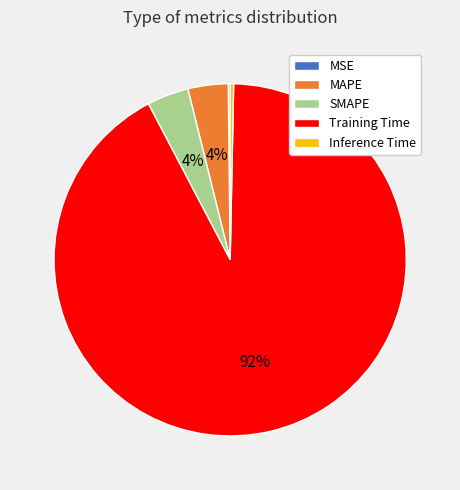

Combined, do SMAPE and MAPE account for over 50%?

No